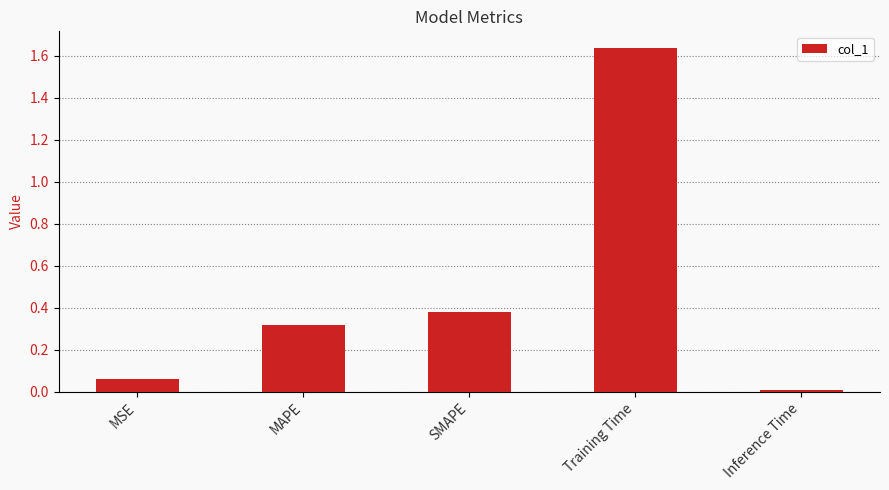

Rank the categories by value from highest to lowest.

Training Time, SMAPE, MAPE, MSE, Inference Time